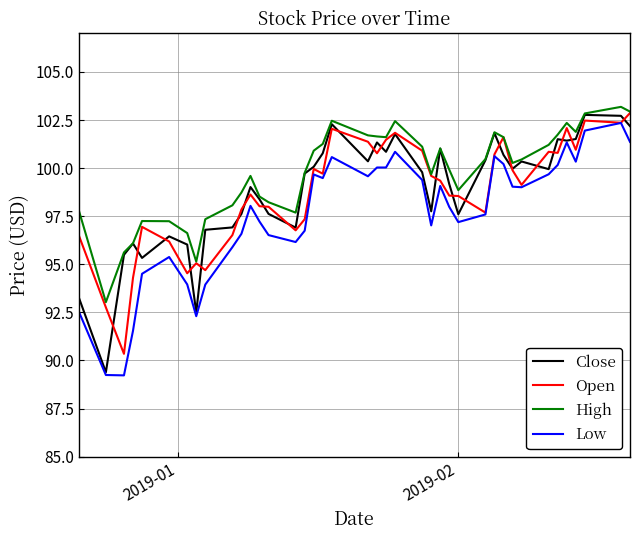

True or false: Low and High intersect in this chart.

False